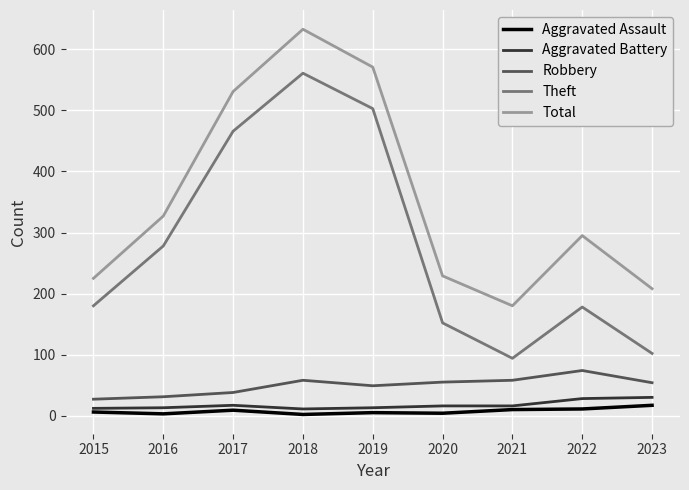

What is the total value across all series at 2016?

652